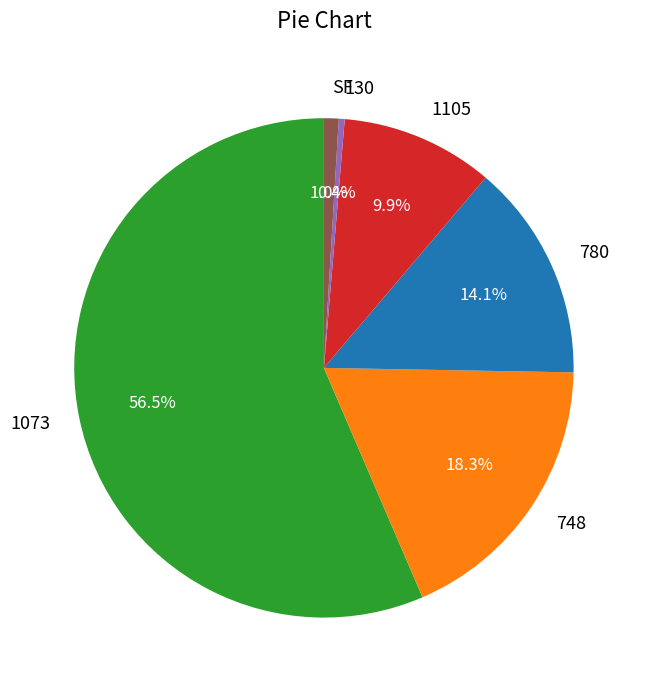

Between 1073 and 780, which is larger?

1073